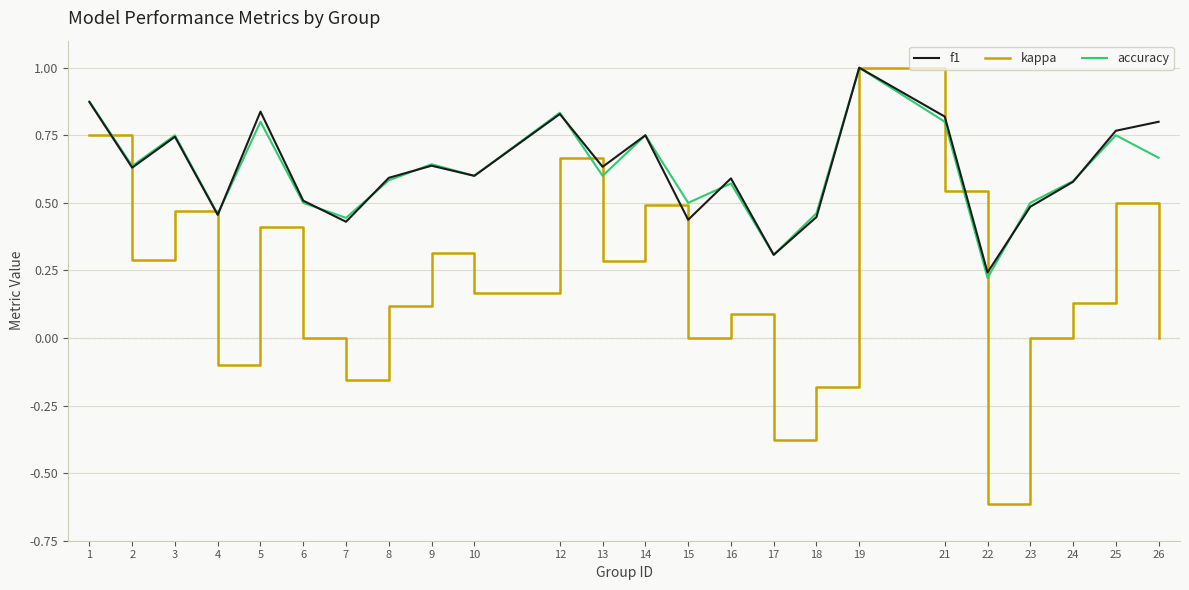

What is the sum of the accuracy values at 15 and 21?

1.3